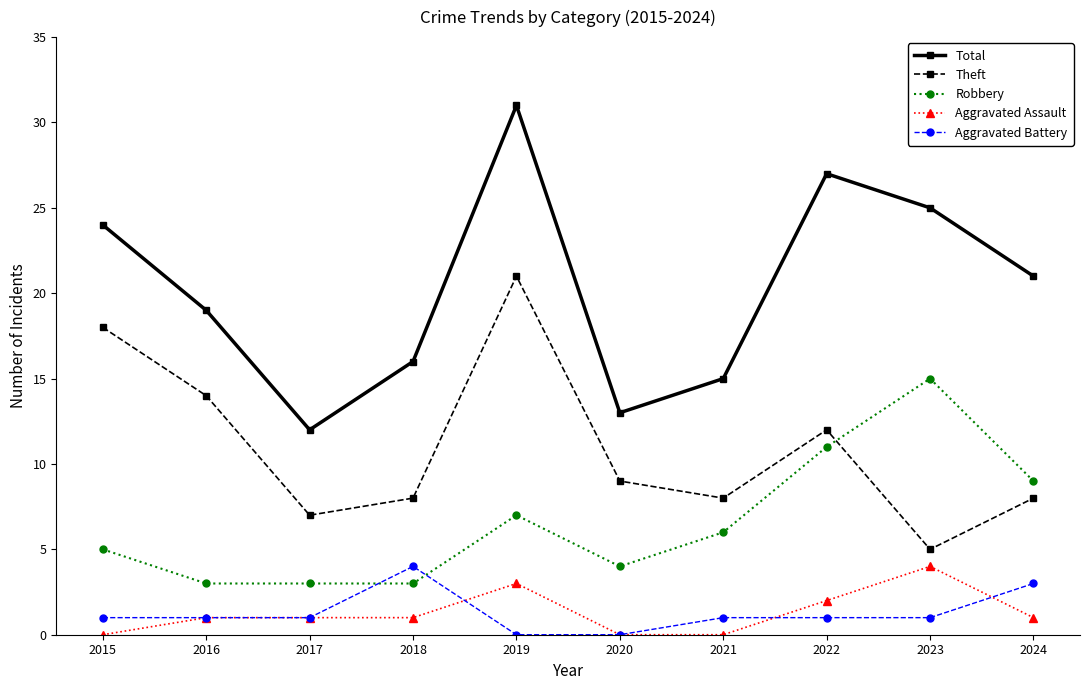

What is the difference between the second highest and second lowest values in the Aggravated Assault series?

3